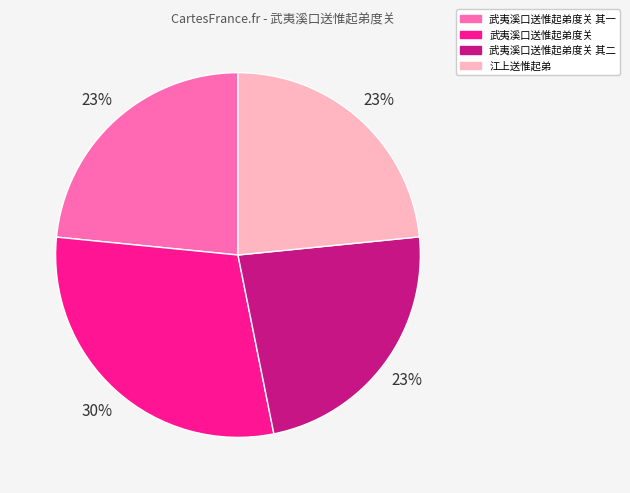

Does any single category account for the majority?

No